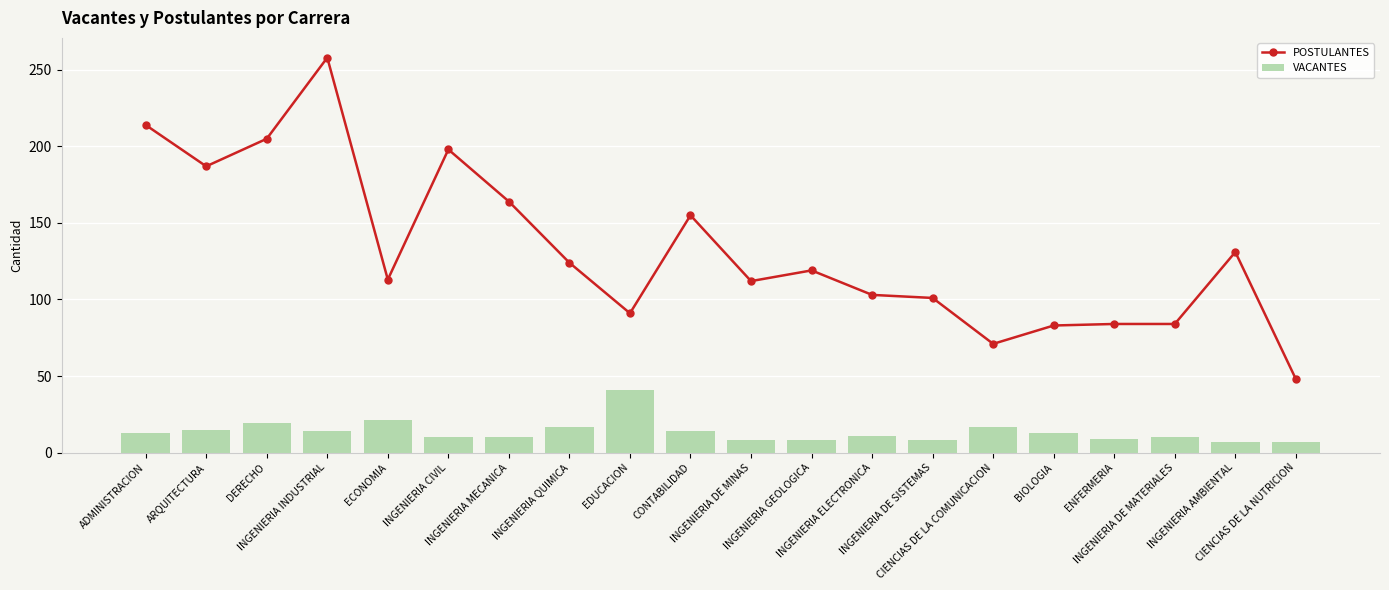

Reading left to right, transcribe all the data shown in this chart.

POSTULANTES: ADMINISTRACION=214	ARQUITECTURA=187	DERECHO=205	INGENIERIA INDUSTRIAL=258	ECONOMIA=113	INGENIERIA CIVIL=198	INGENIERIA MECANICA=164	INGENIERIA QUIMICA=124	EDUCACION=91	CONTABILIDAD=155	INGENIERIA DE MINAS=112	INGENIERIA GEOLOGICA=119	INGENIERIA ELECTRONICA=103	INGENIERIA DE SISTEMAS=101	CIENCIAS DE LA COMUNICACION=71	BIOLOGIA=83	ENFERMERIA=84	INGENIERIA DE MATERIALES=84	INGENIERIA AMBIENTAL=131	CIENCIAS DE LA NUTRICION=48
VACANTES: ADMINISTRACION=13	ARQUITECTURA=15	DERECHO=19	INGENIERIA INDUSTRIAL=14	ECONOMIA=21	INGENIERIA CIVIL=10	INGENIERIA MECANICA=10	INGENIERIA QUIMICA=17	EDUCACION=41	CONTABILIDAD=14	INGENIERIA DE MINAS=8	INGENIERIA GEOLOGICA=8	INGENIERIA ELECTRONICA=11	INGENIERIA DE SISTEMAS=8	CIENCIAS DE LA COMUNICACION=17	BIOLOGIA=13	ENFERMERIA=9	INGENIERIA DE MATERIALES=10	INGENIERIA AMBIENTAL=7	CIENCIAS DE LA NUTRICION=7